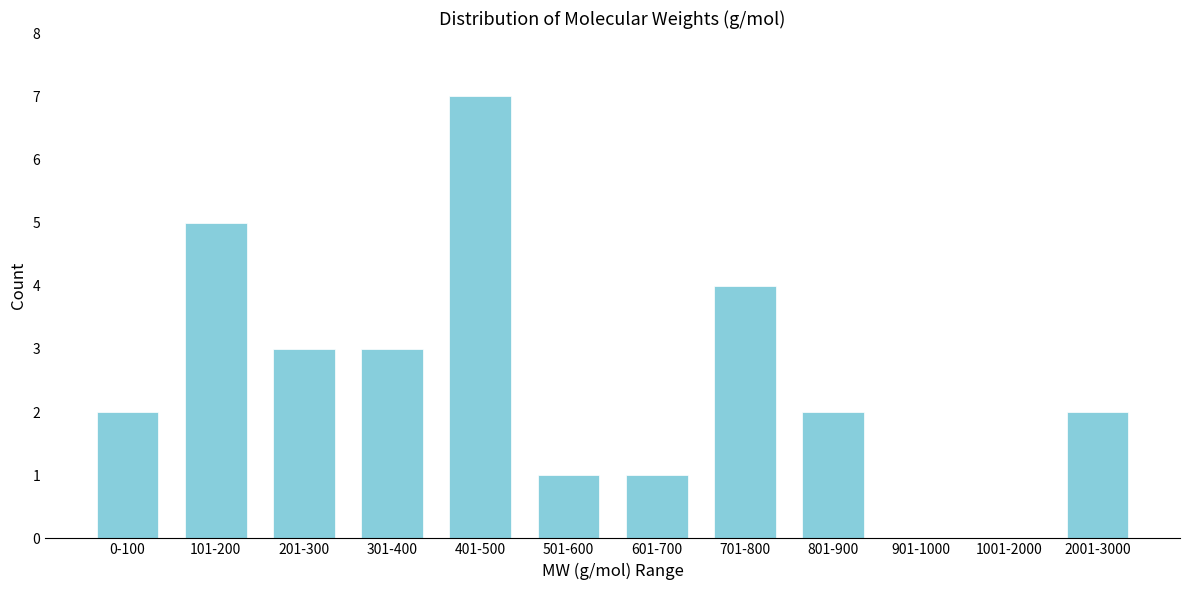

Reading right to left, what are all the values shown in this chart?

2001-3000=2	1001-2000=0	901-1000=0	801-900=2	701-800=4	601-700=1	501-600=1	401-500=7	301-400=3	201-300=3	101-200=5	0-100=2